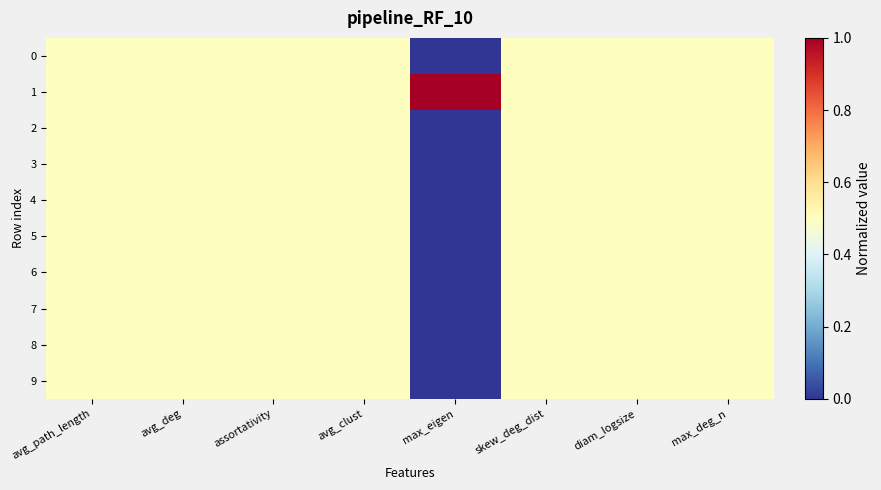

How many categories are shown in the chart?

8